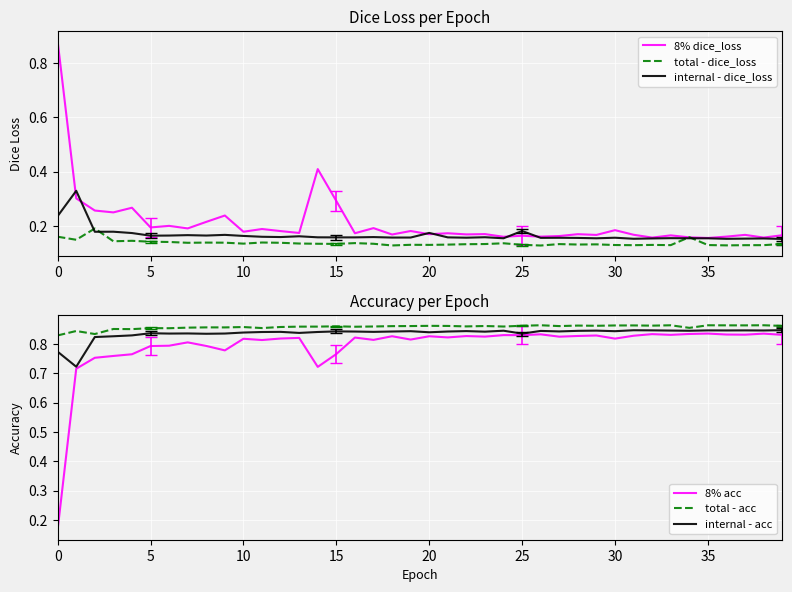

What is the sum of all 8% acc values?

31.7